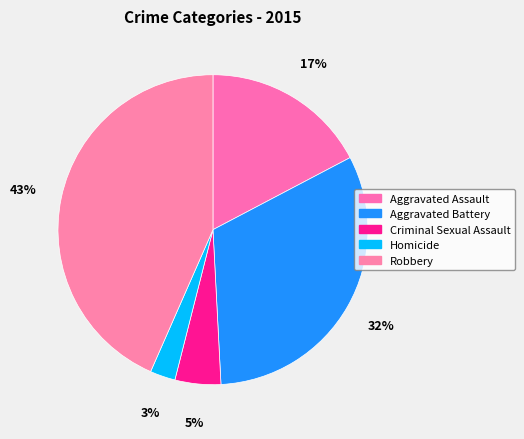

To the nearest percent, what percentage of the pie is Aggravated Battery?

32%